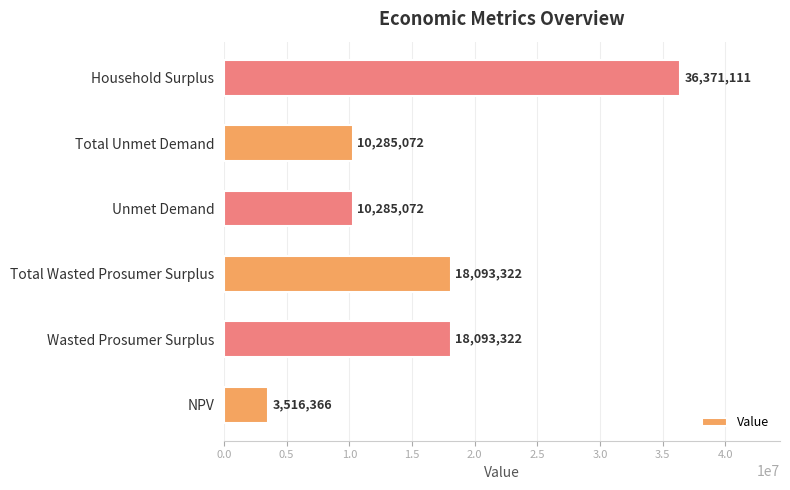

What is the approximate value at Wasted Prosumer Surplus?

18093321.8